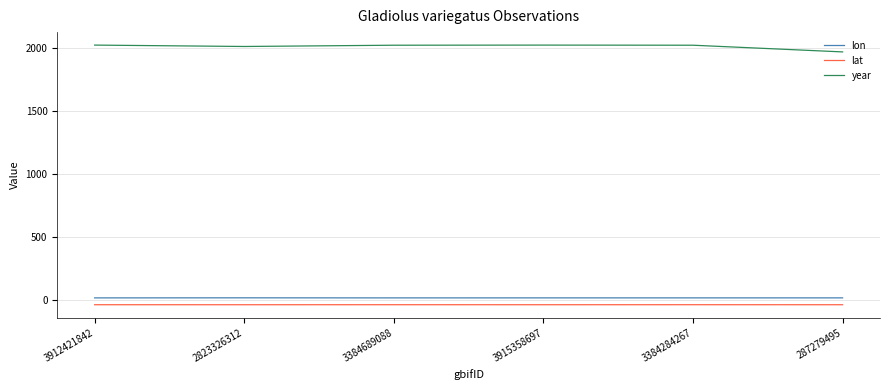

In year, how many points are lower than both neighbors (excluding endpoints)?

1